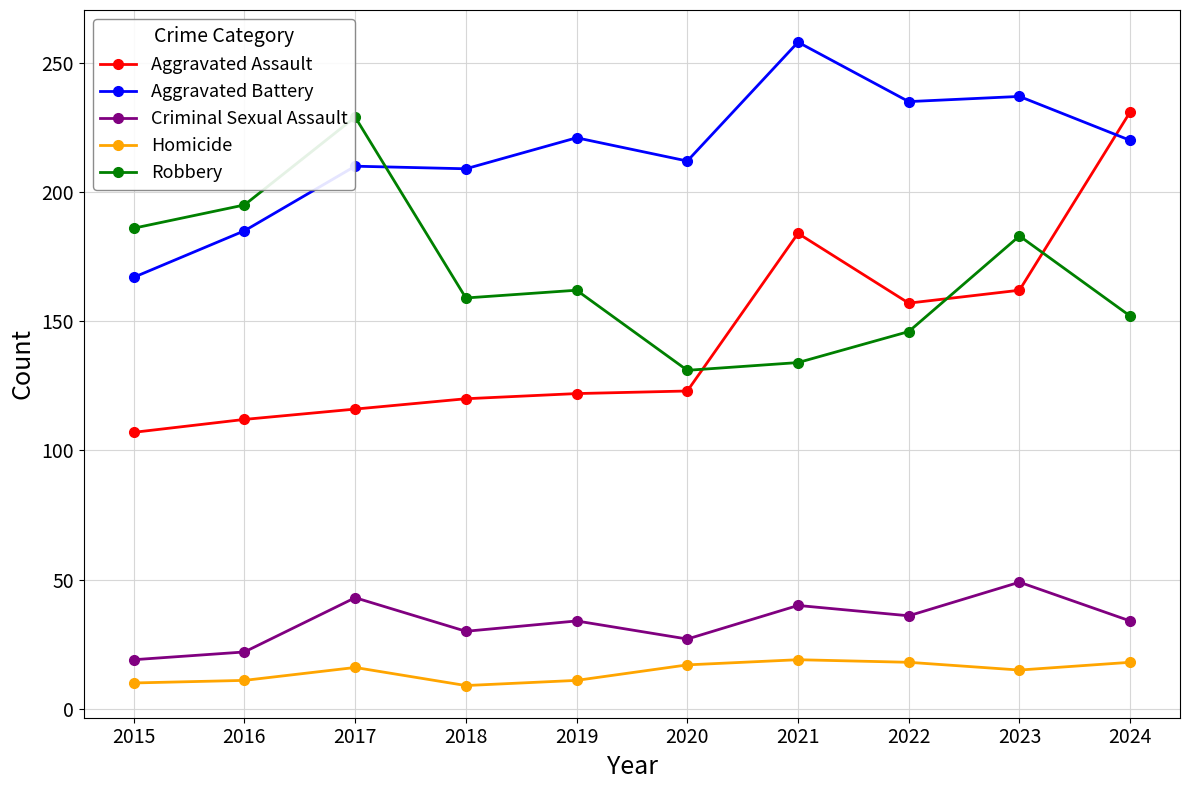

Which label corresponds to the largest value in the chart?

2021